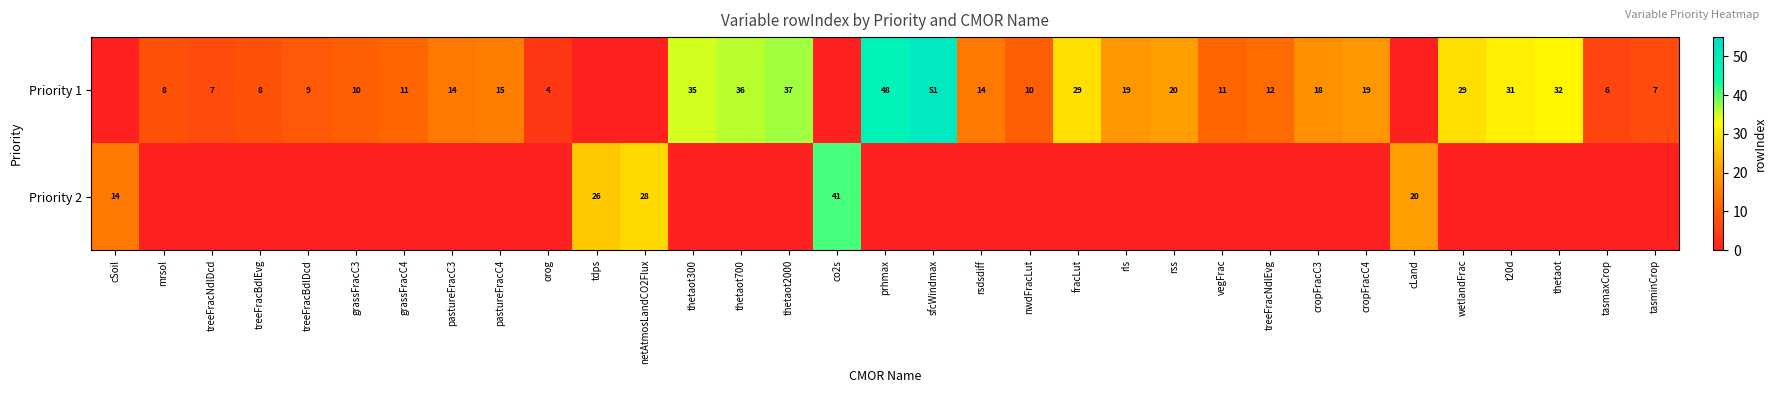

What is the sum of the Priority 1 values at tasminCrop and rss?

27